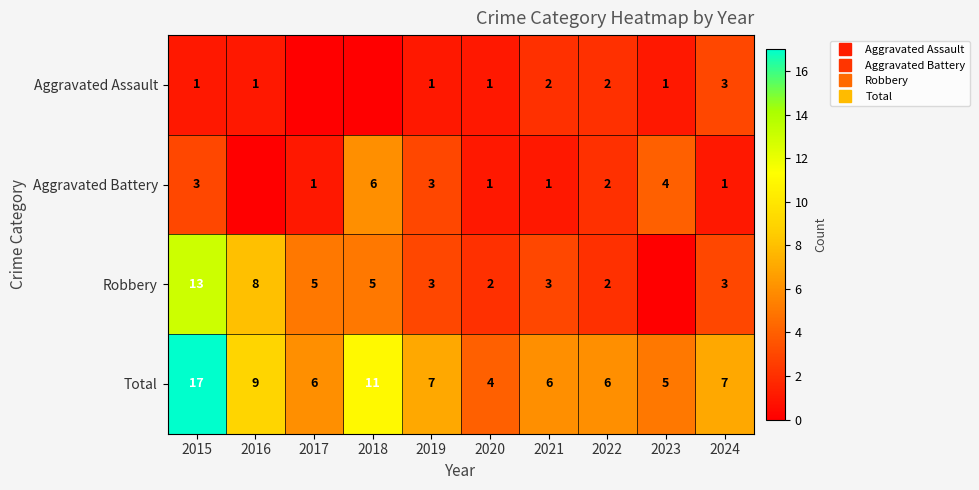

List the labels in order of Total value, smallest first.

2020, 2023, 2017, 2021, 2022, 2019, 2024, 2016, 2018, 2015